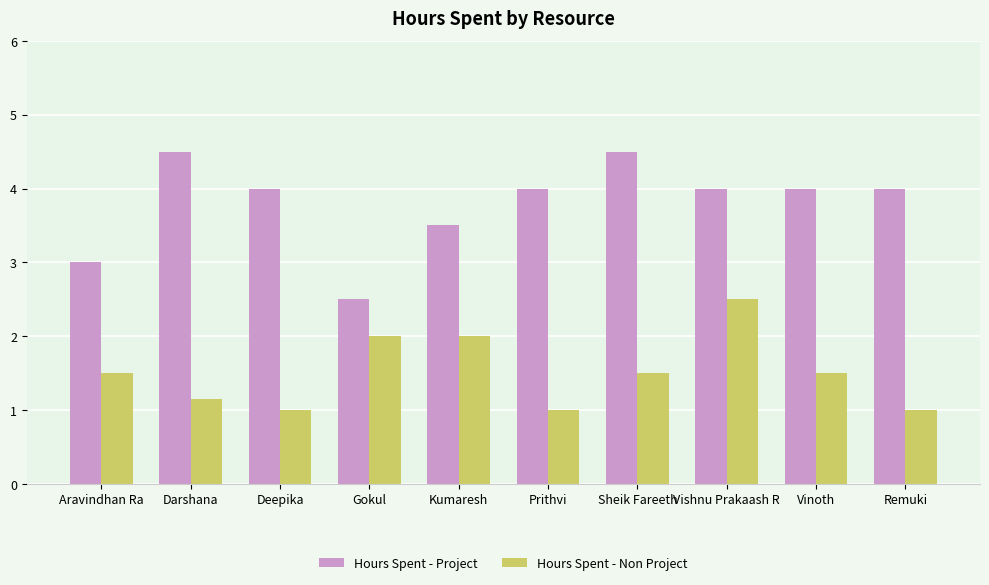

How many data points does each series have?

10